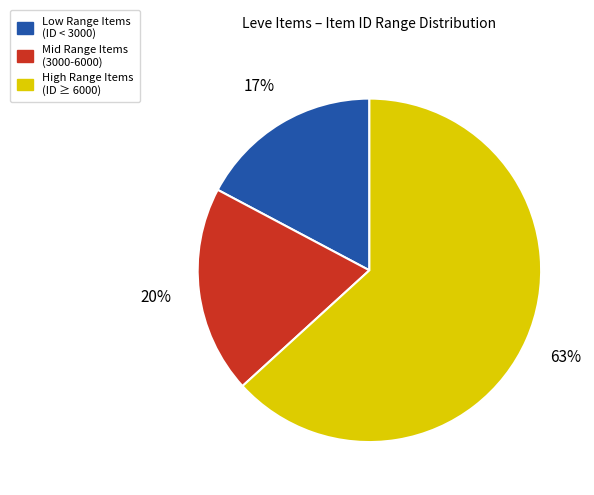

To the nearest percent, what is the difference between the largest and smallest slice percentages?

46%